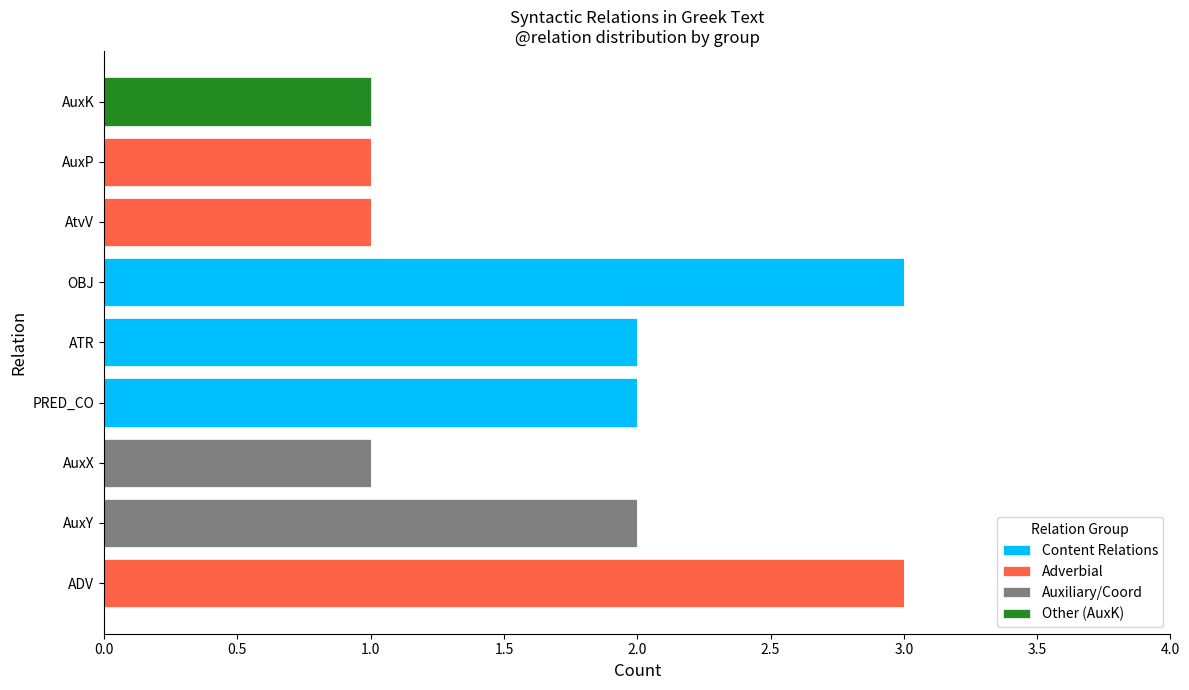

How many series are shown in this chart?

4